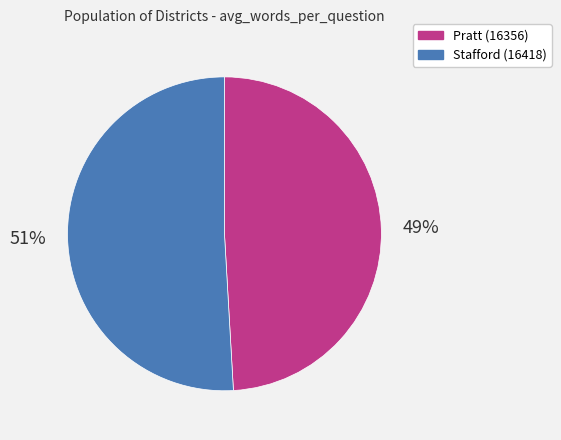

Which category accounts for the majority?

Stafford (16418)